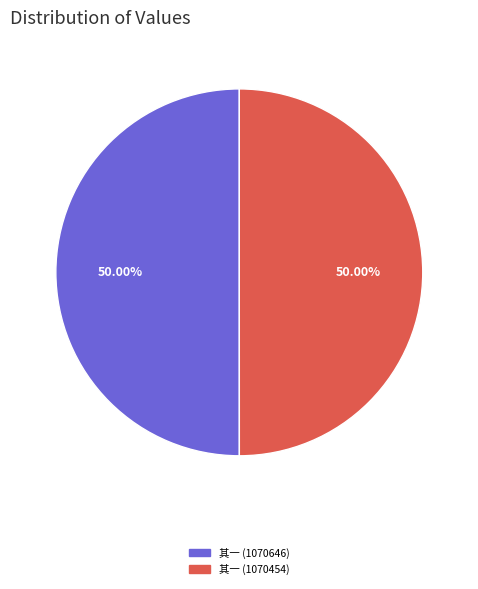

Is the sum of 其一 (1070646) and 其一 (1070454) greater than half?

Yes